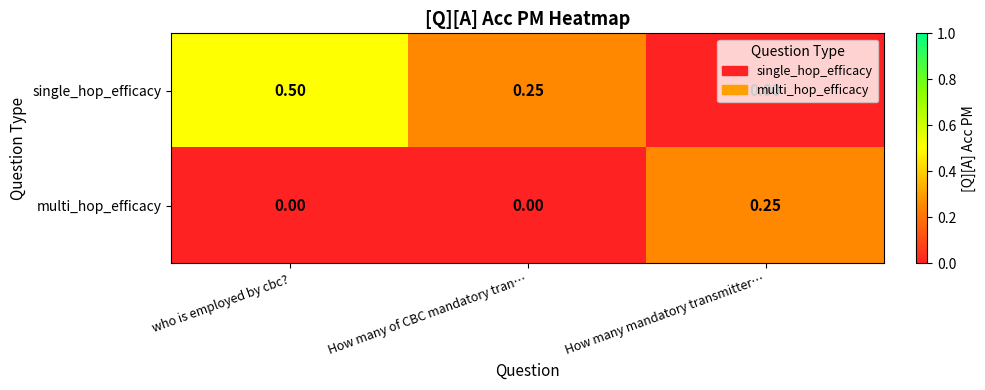

List the series in order of their peak value, highest first.

single_hop_efficacy, multi_hop_efficacy